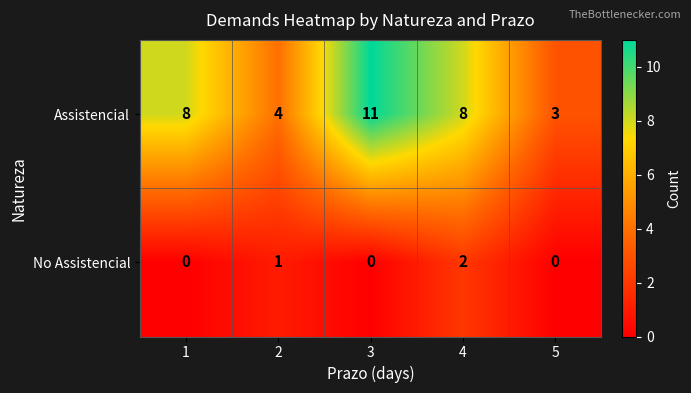

True or false: Assistencial has a value of 8 at 4.

True